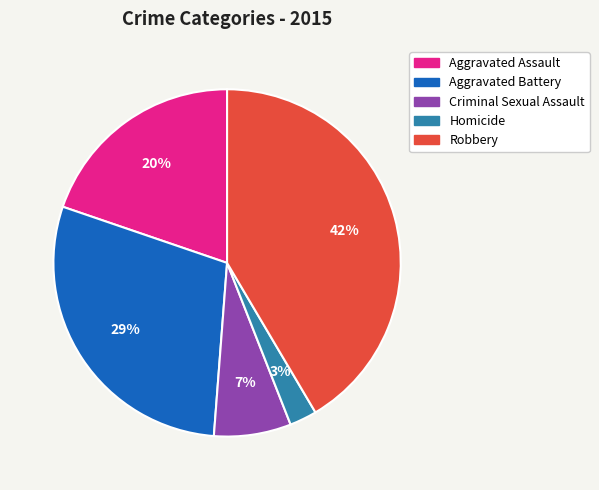

What is the largest slice in the pie chart?

Robbery